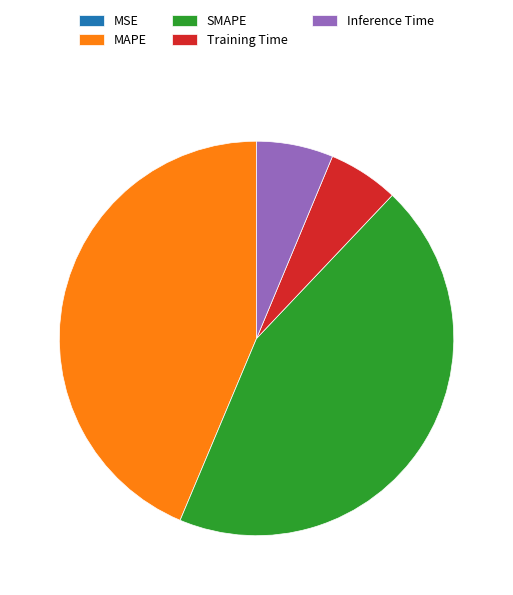

Is Training Time the majority of the pie?

No